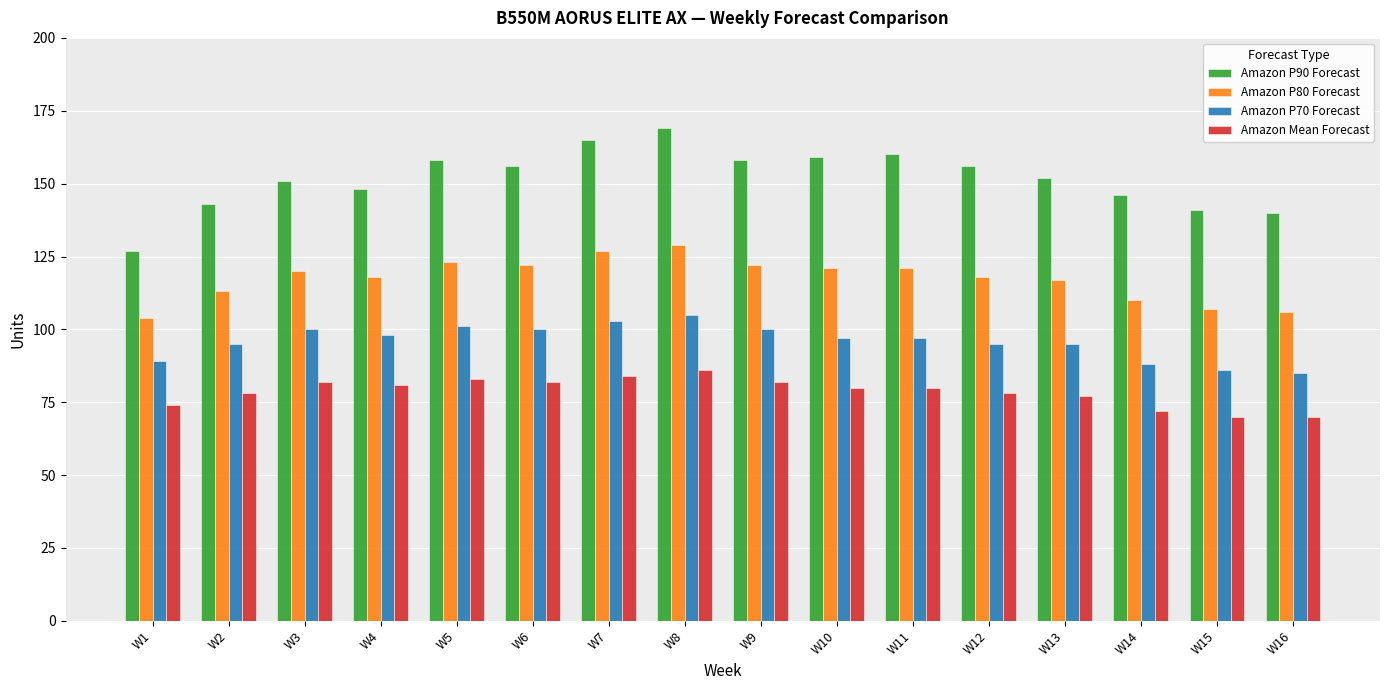

What is the sum of all Amazon Mean Forecast values?

1259